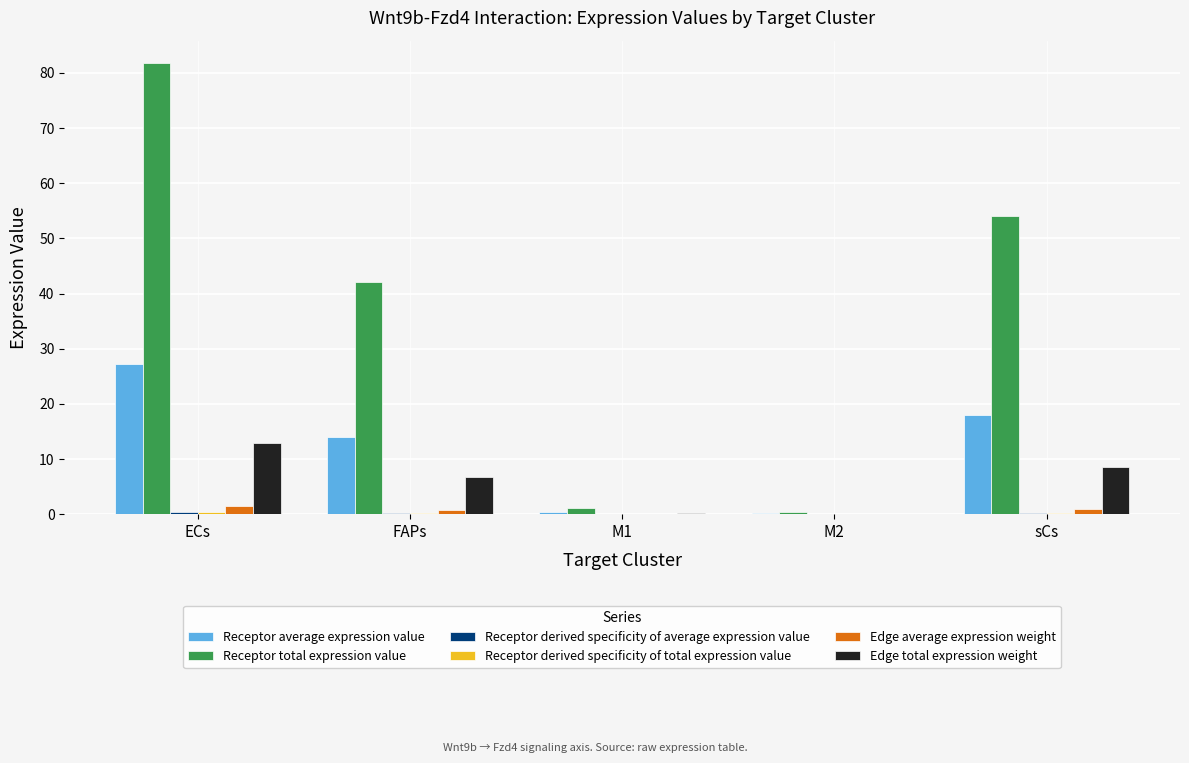

What is the sum of all Edge total expression weight values?

28.5